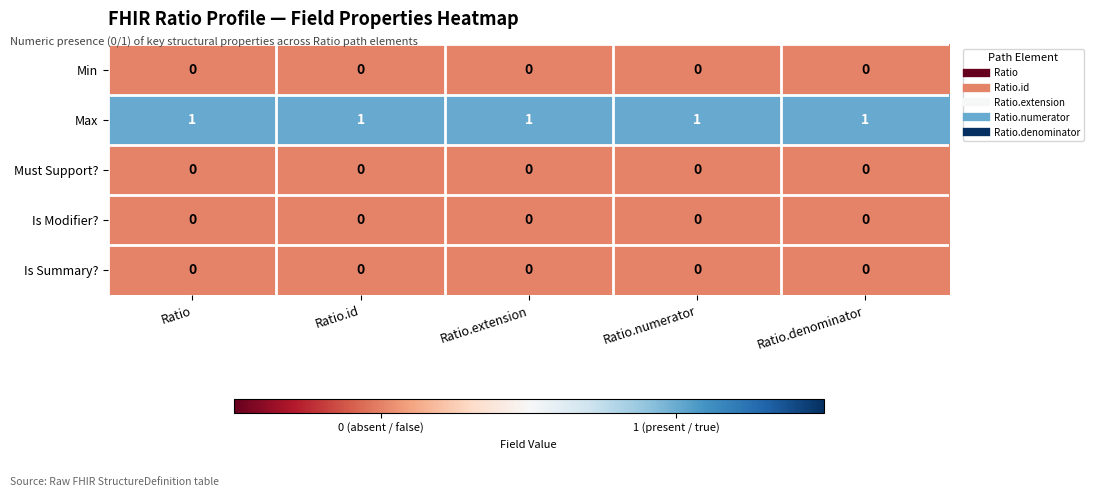

The Is Modifier? series shows 0 at Ratio.id. True or false?

True